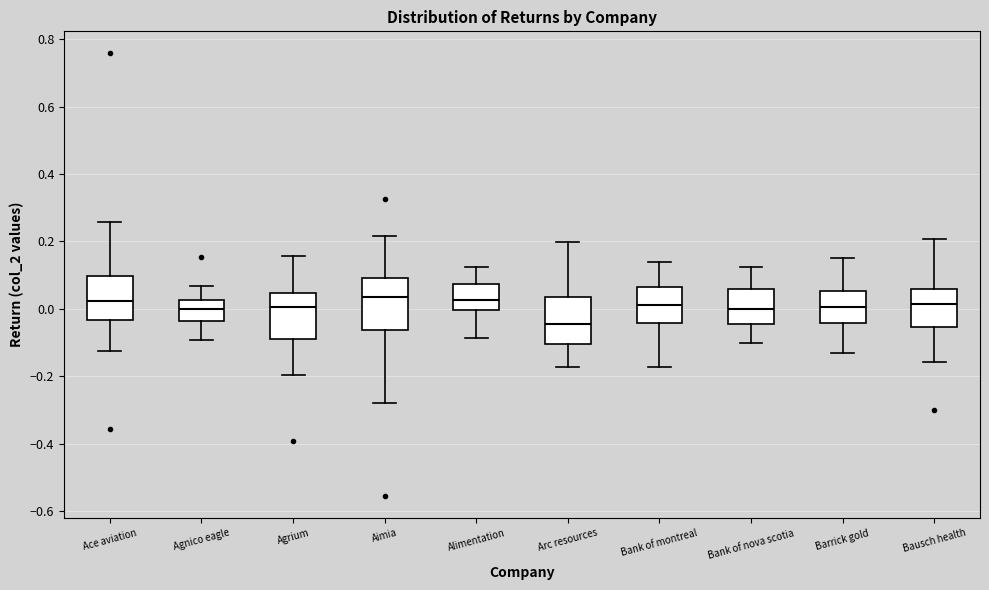

Which box's median line is the lowest?

Arc resources